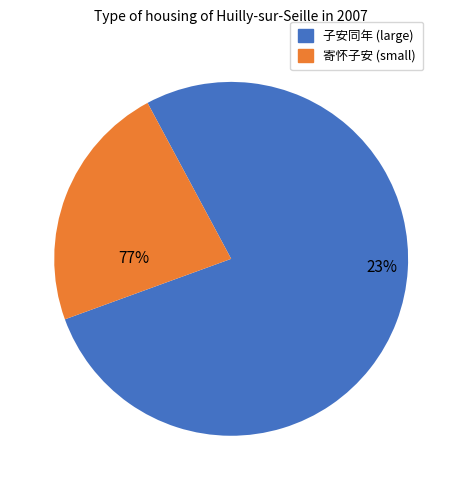

Is it true that 子安同年自上海寄便面赠诗三首和寄 is 1% of the pie?

False